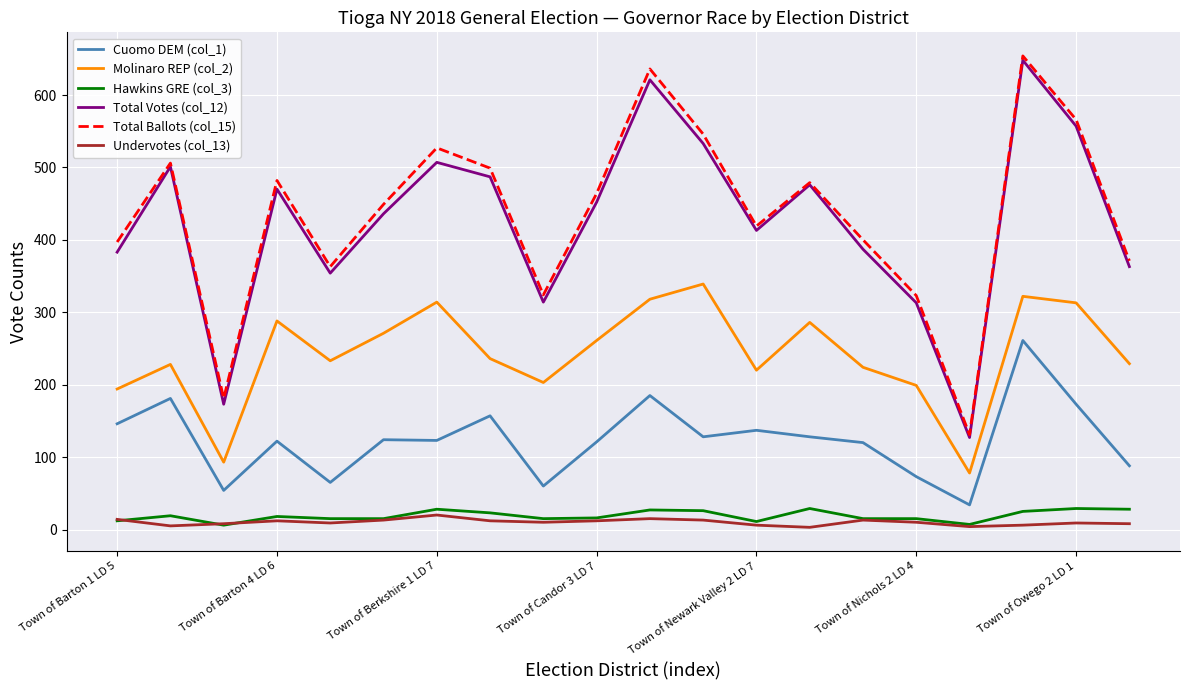

What is the minimum value for Hawkins GRE (col_3)?

6